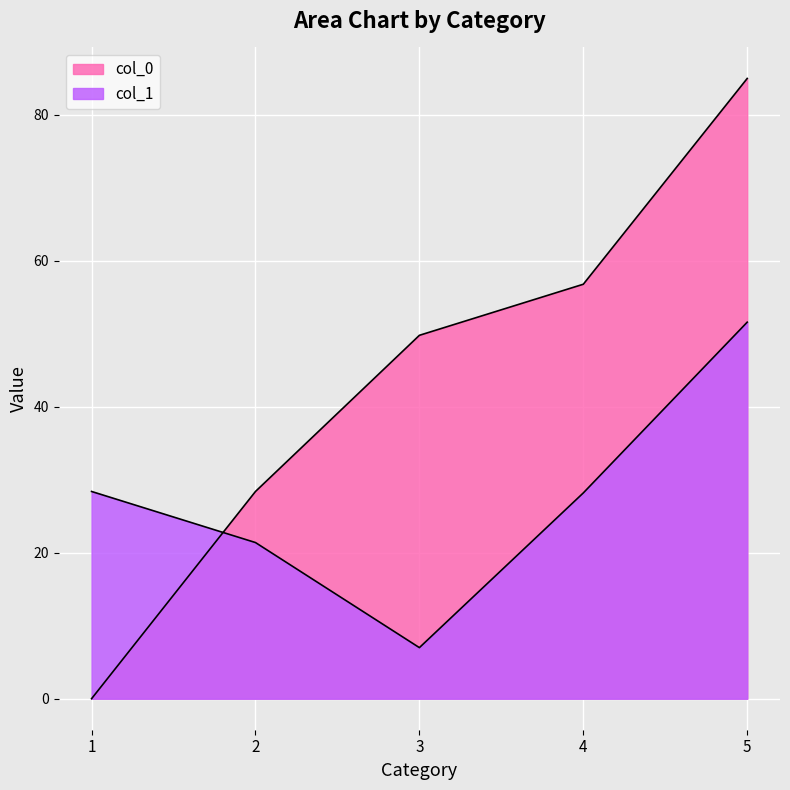

True or false: col_1 has a value of 28.4 at 1.

True